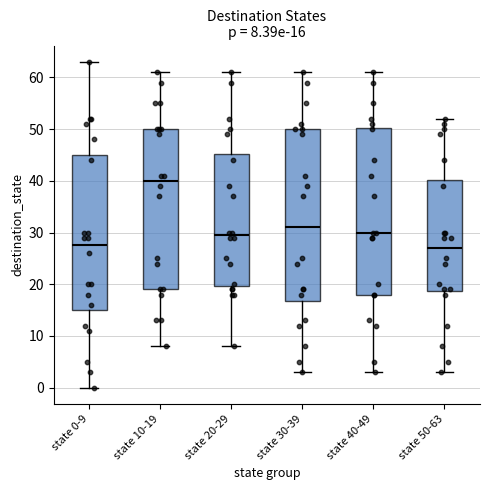

Which box has the highest median line?

state 10-19